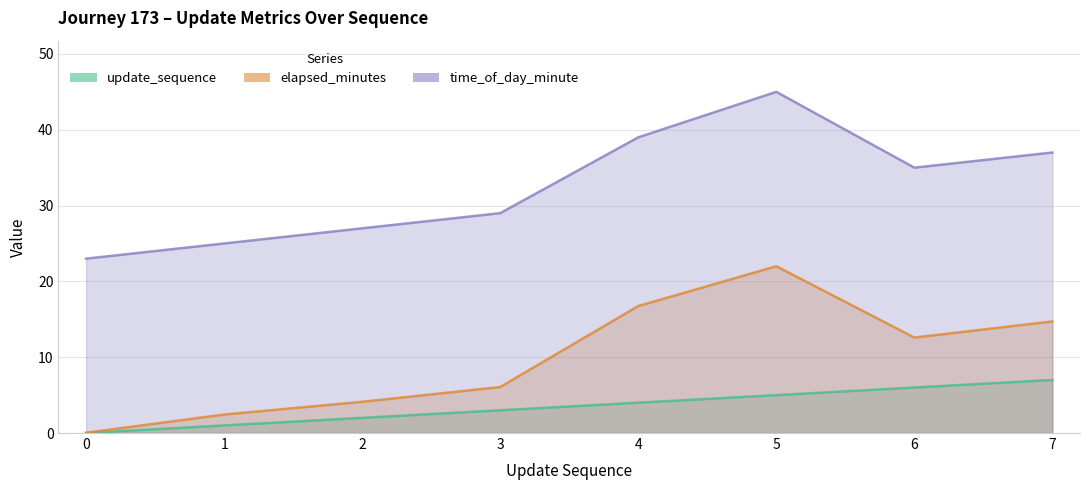

Between 7 and 6, which is larger?

7